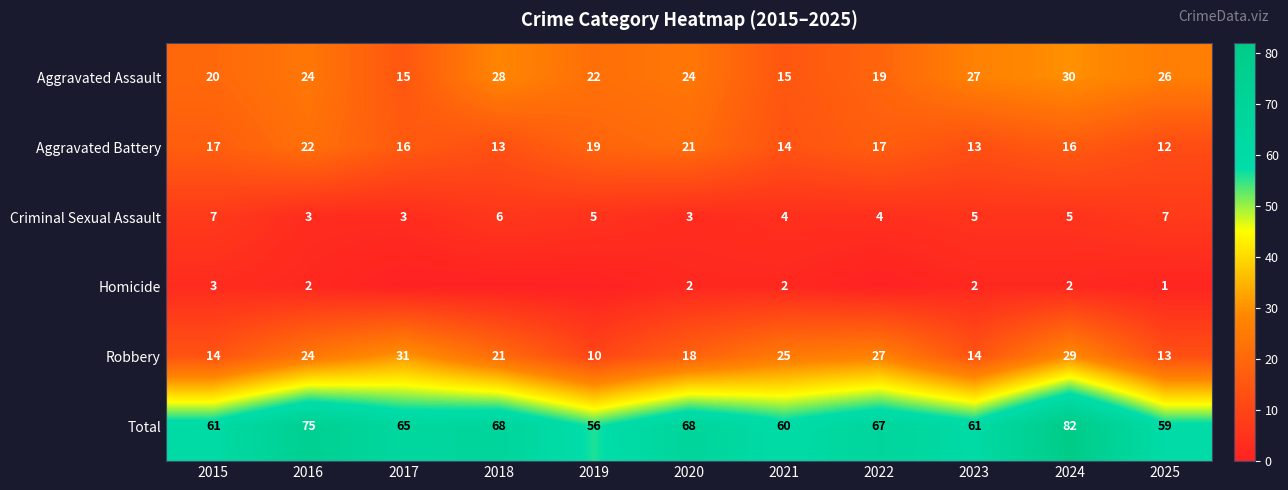

True or false: Aggravated Battery has a value of 12 at 2025.

True